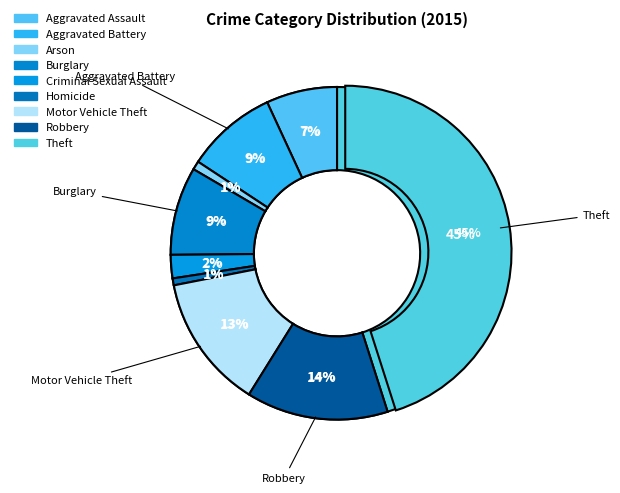

Which has a higher value, Burglary or Motor Vehicle Theft?

Motor Vehicle Theft